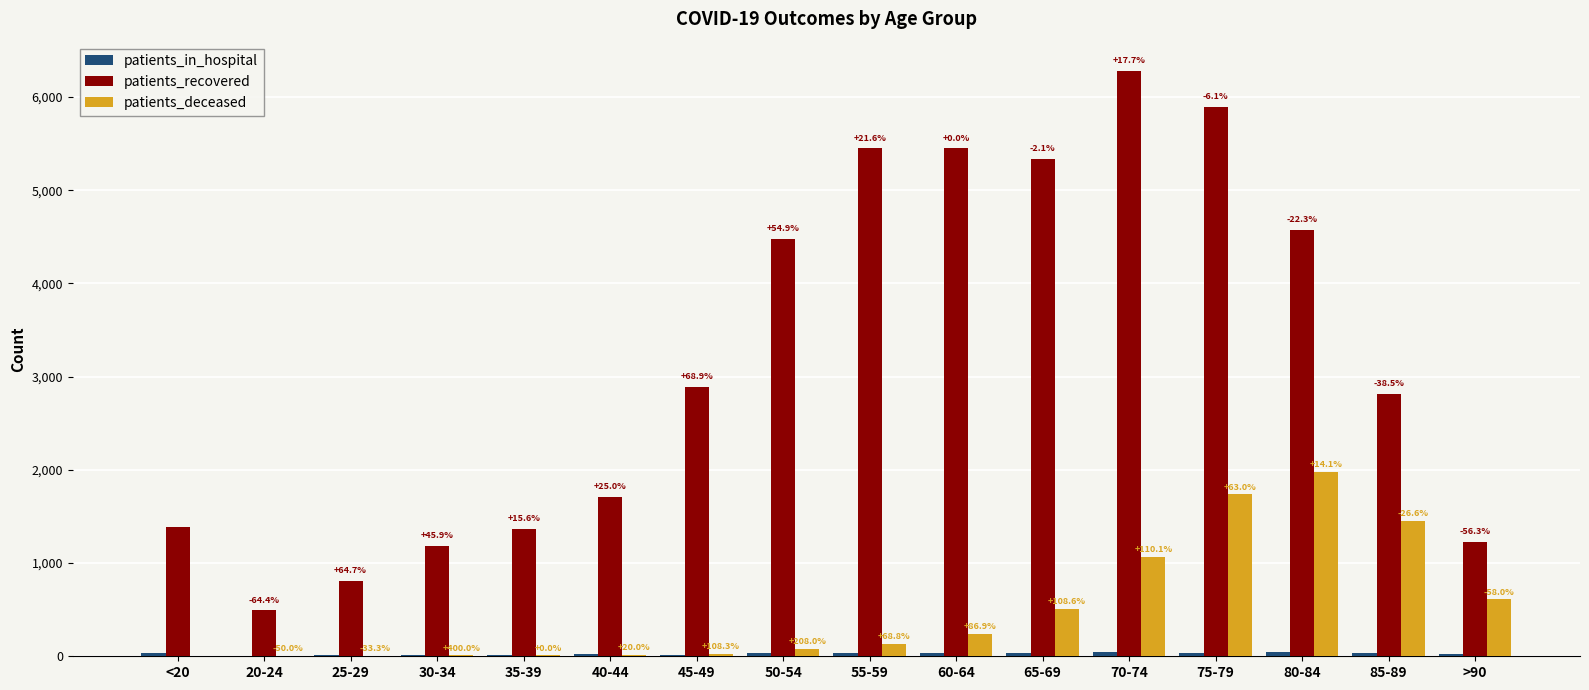

Which category has the highest value in the patients_in_hospital series?

80-84